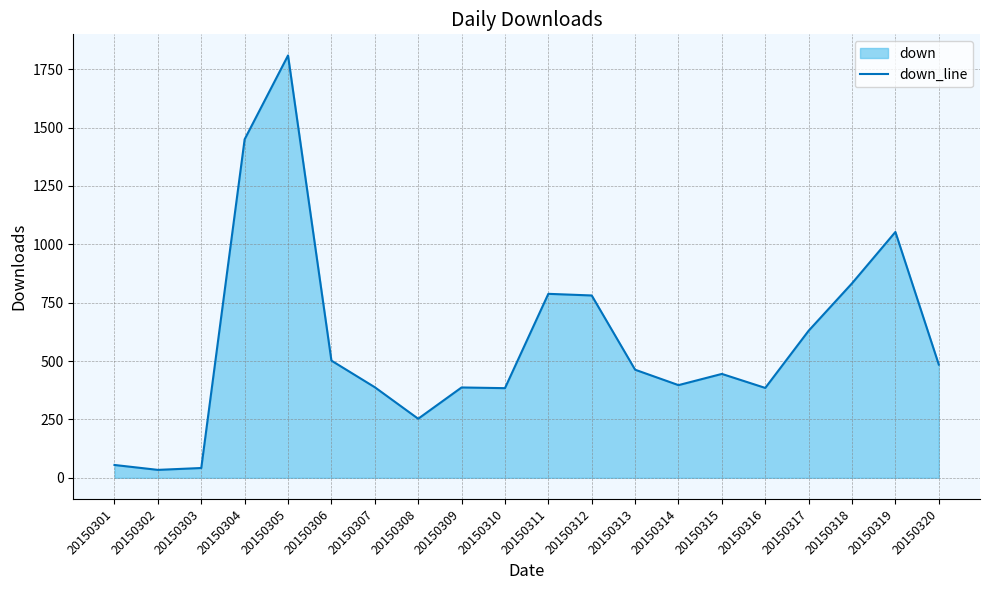

What is the greatest value displayed?

1809